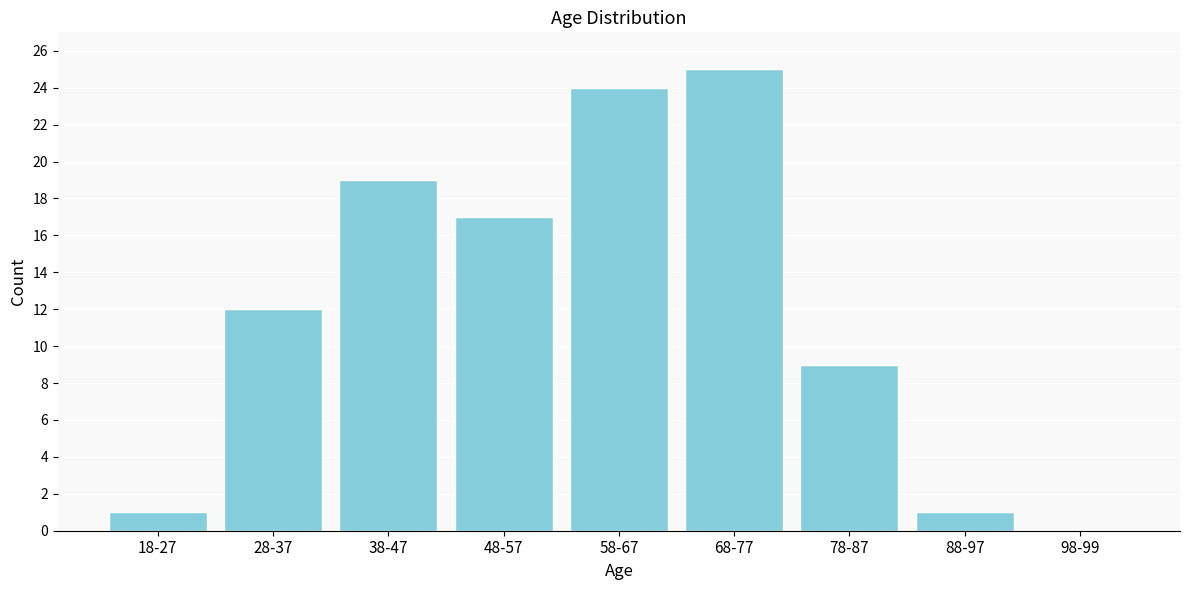

Reading right to left, extract all data points from this chart.

98-99=0	88-97=1	78-87=9	68-77=25	58-67=24	48-57=17	38-47=19	28-37=12	18-27=1